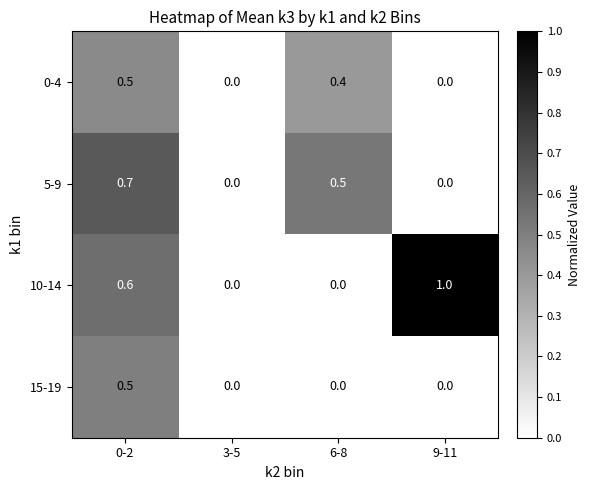

At which label does 0-4 reach its peak?

0-2